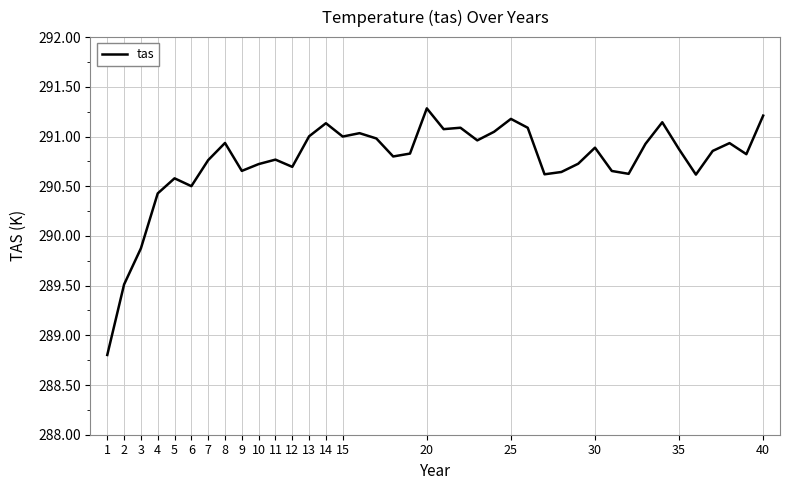

What is the greatest value displayed?

291.3